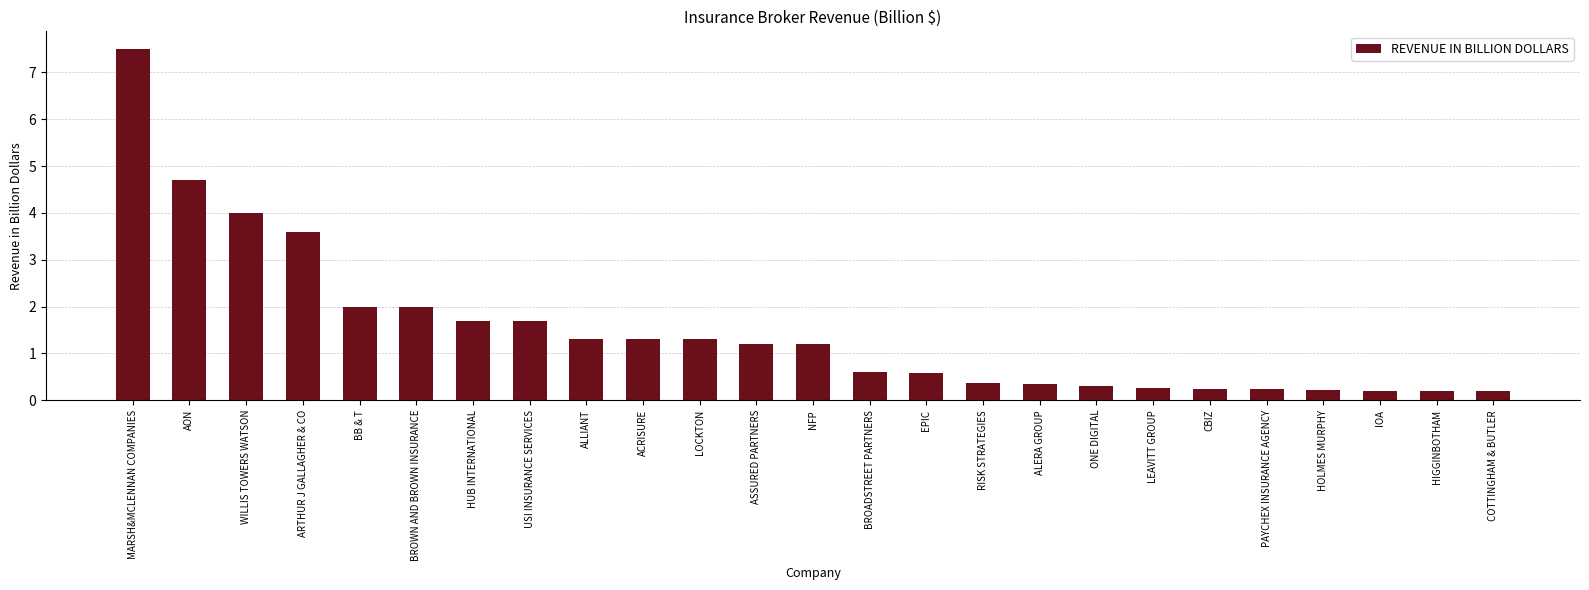

At which category does the chart reach its peak across all series?

MARSH&MCLENNAN COMPANIES